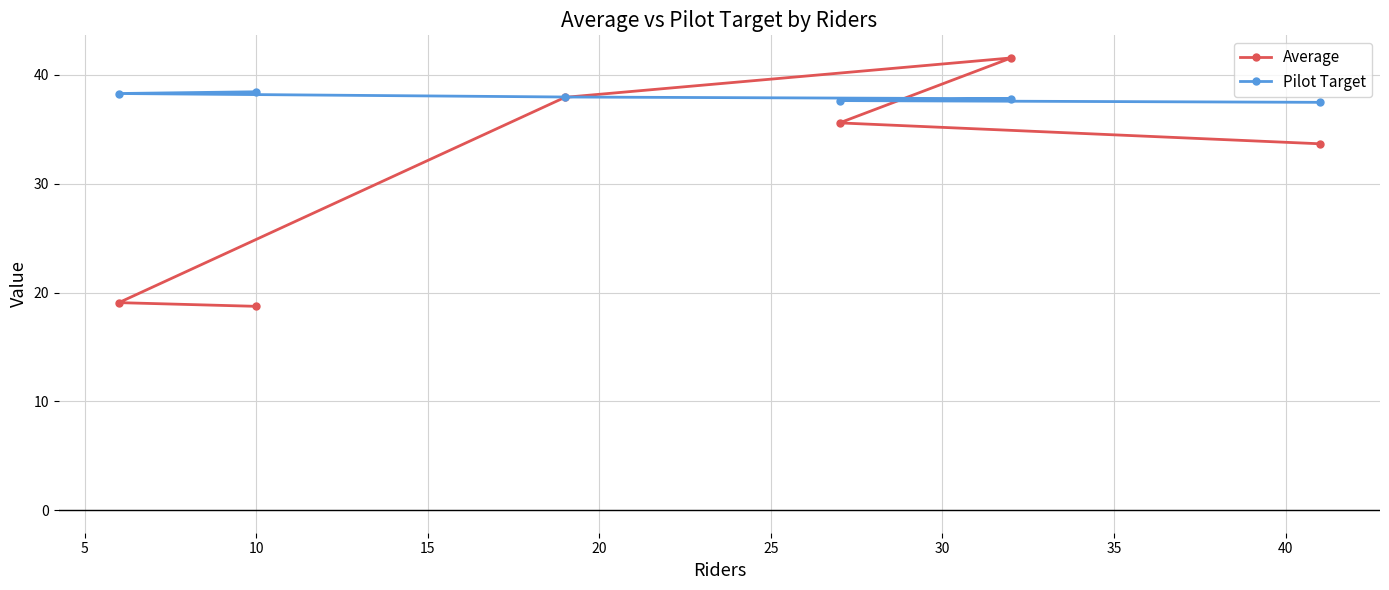

List the series in order of their overall mean, lowest first.

Average, Pilot Target